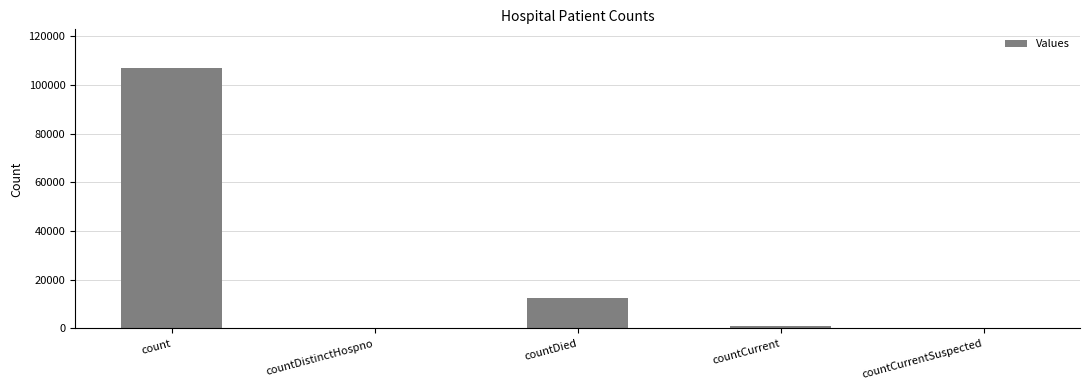

The value at count is 174770. True or false?

False